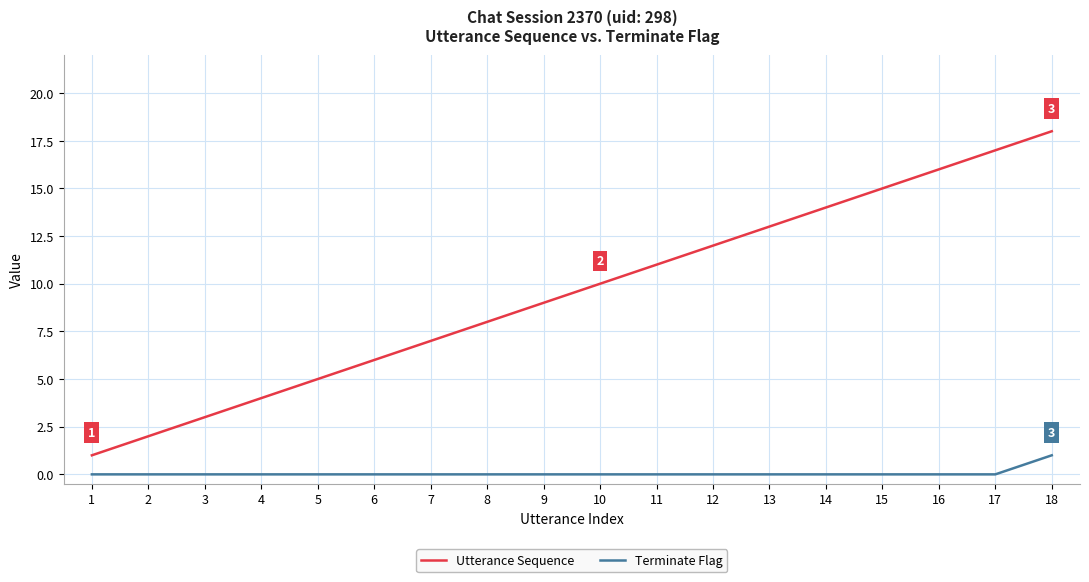

Which category has the lowest value in the Utterance Sequence series?

1